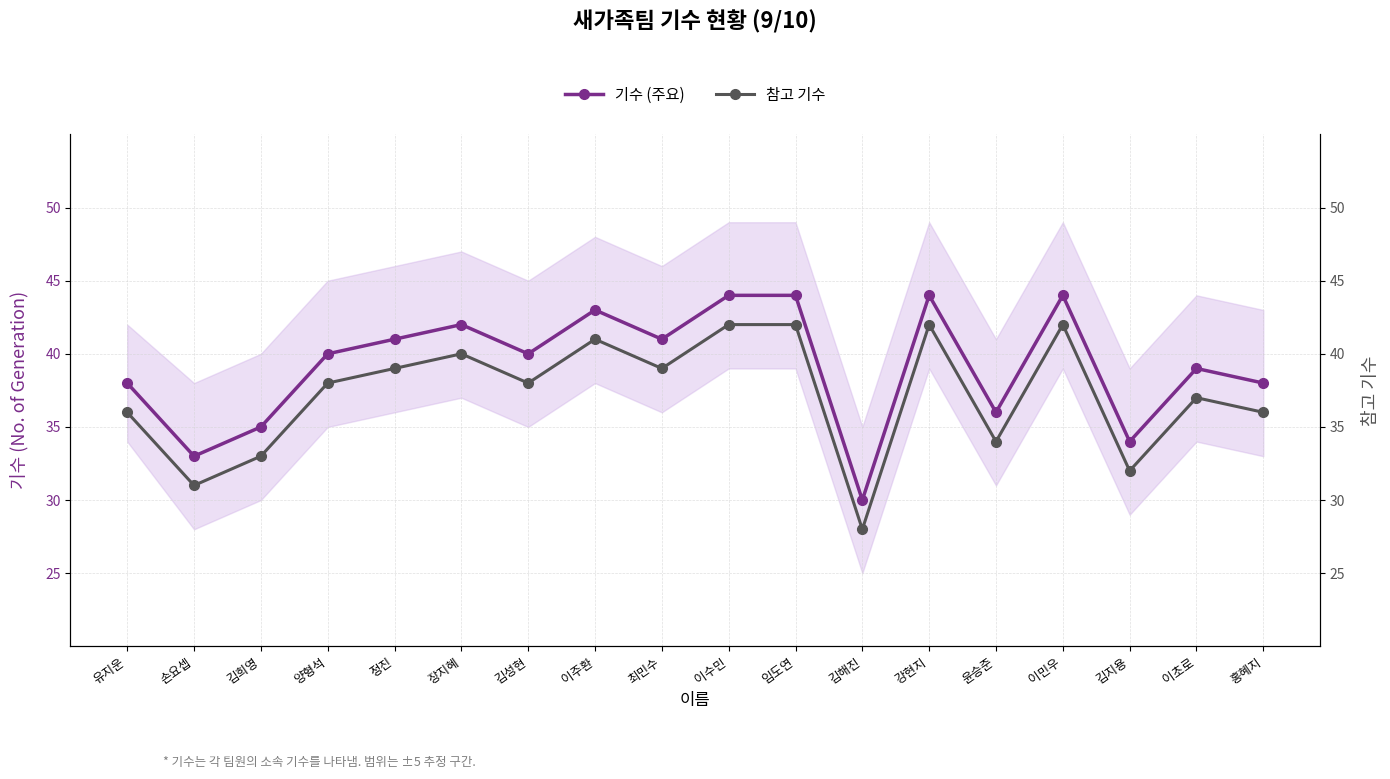

How many lines are shown in the chart?

2